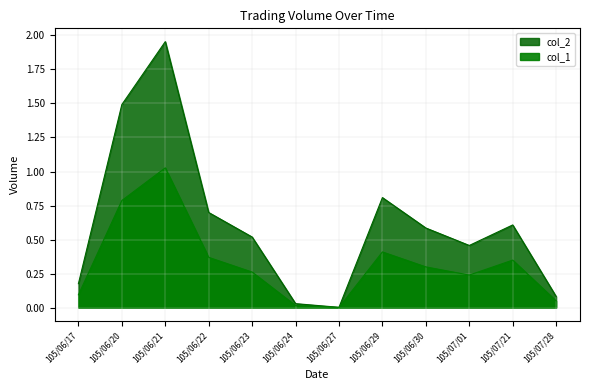

Reading right to left, extract all data points from this chart.

col_1: 105/07/28=49000	105/07/21=349000	105/07/01=239000	105/06/30=299000	105/06/29=409000	105/06/27=1000	105/06/24=15000	105/06/23=261000	105/06/22=369000	105/06/21=1027000	105/06/20=787000	105/06/17=94000
col_2: 105/07/28=81340	105/07/21=607260	105/07/01=456490	105/06/30=584840	105/06/29=808320	105/06/27=1940	105/06/24=28900	105/06/23=518500	105/06/22=698720	105/06/21=1954540	105/06/20=1492080	105/06/17=175780